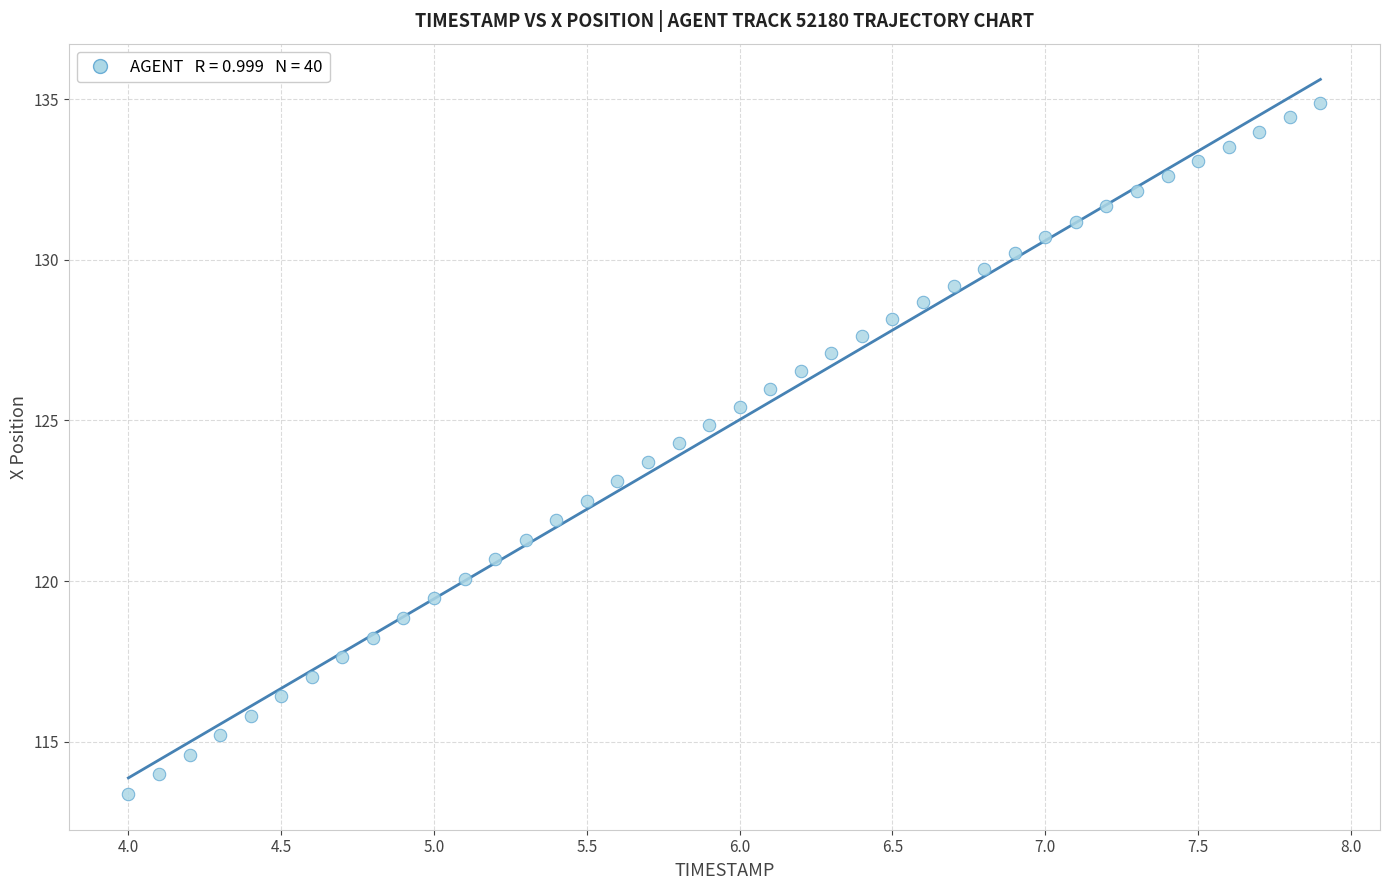

What is the range of X values (max minus min)?

3.9